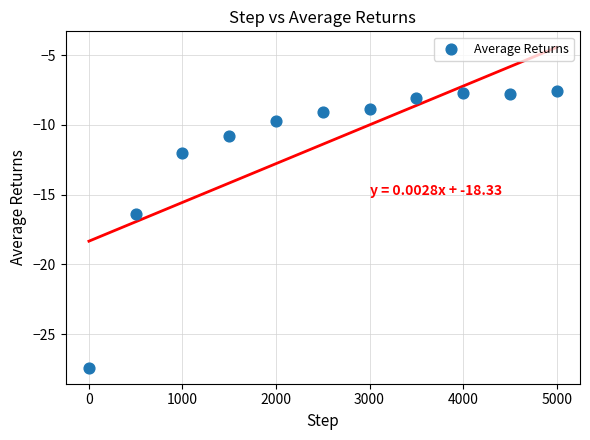

What is the average Y value?

-11.4